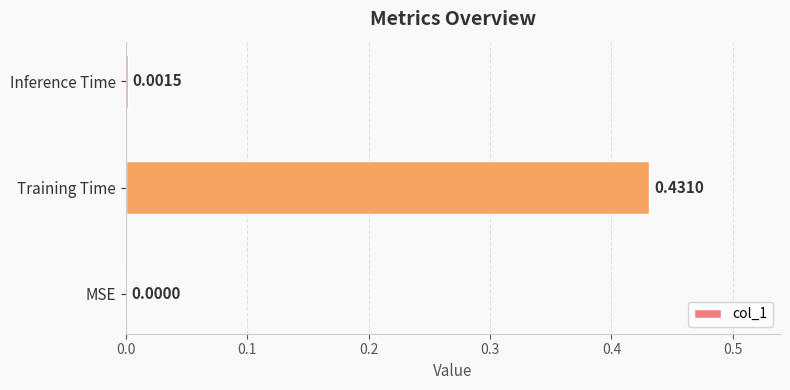

Where is the data nearest to the value 0?

MSE